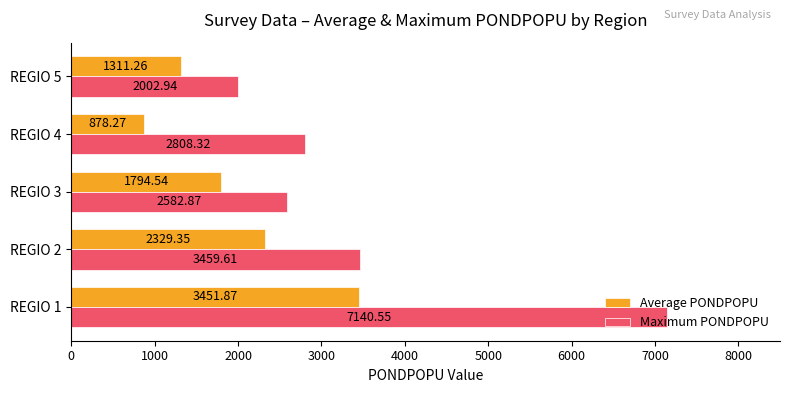

What is the spread (max minus min) of values at REGIO 2?

1130.3